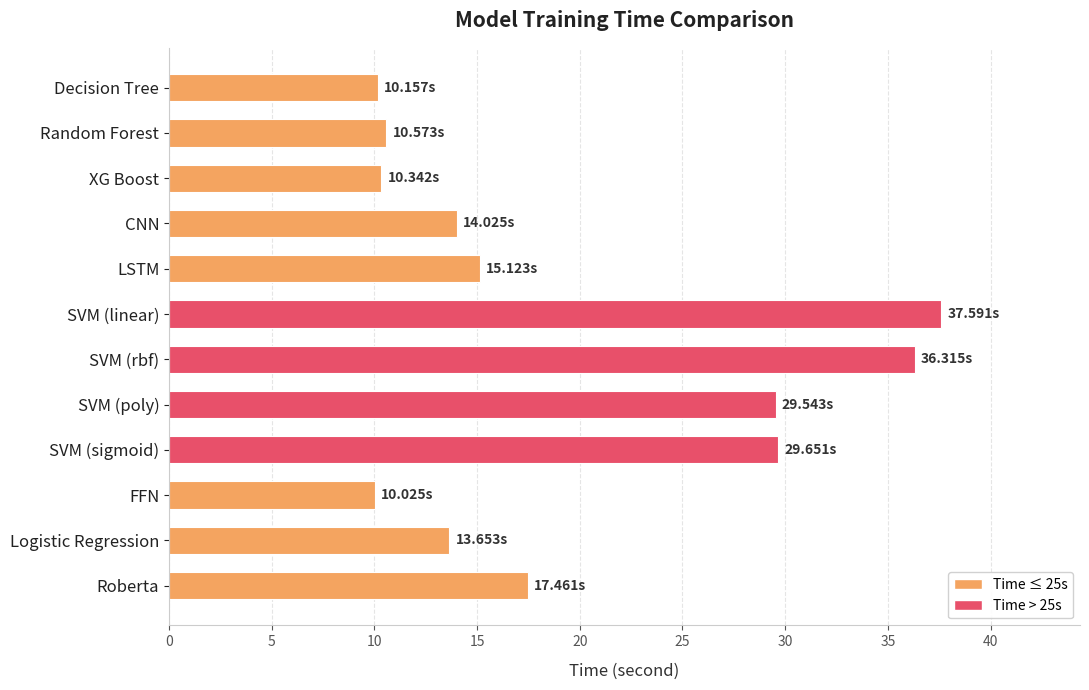

At which label is the value closest to 23?

Roberta